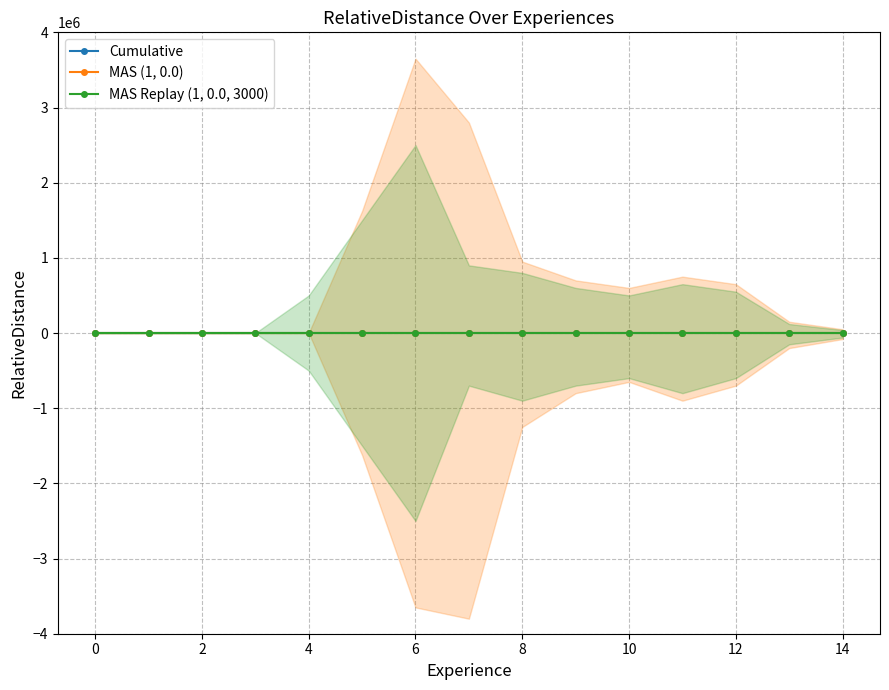

List the series in order of their overall mean, lowest first.

Cumulative, MAS Replay (1, 0.0, 3000), MAS (1, 0.0)